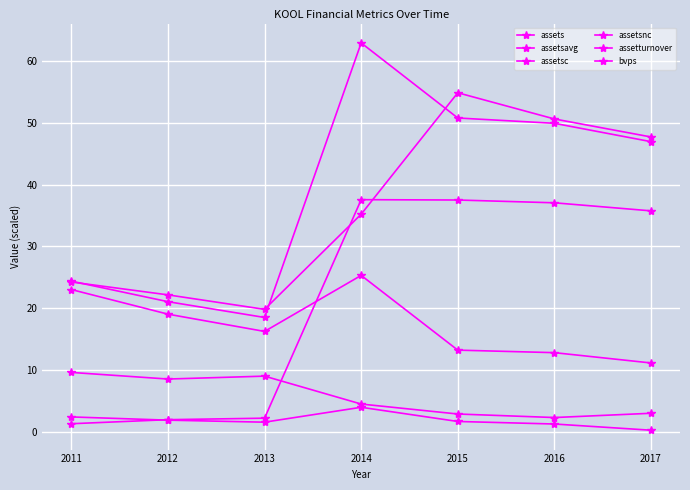

How many lines are shown in the chart?

6